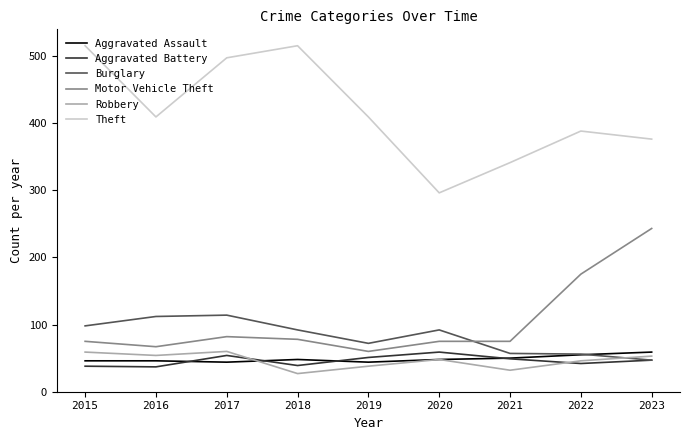

What is the lowest value of the Aggravated Assault series?

44